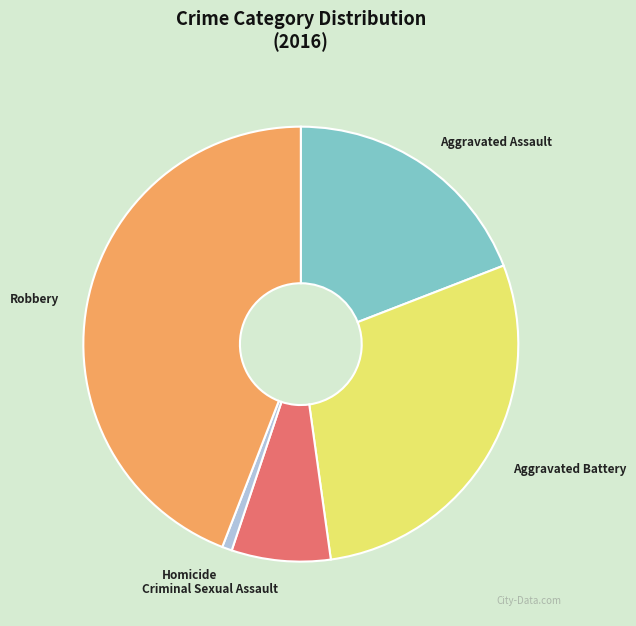

What is the ratio of the value at Criminal Sexual Assault to the value at Robbery?

0.2